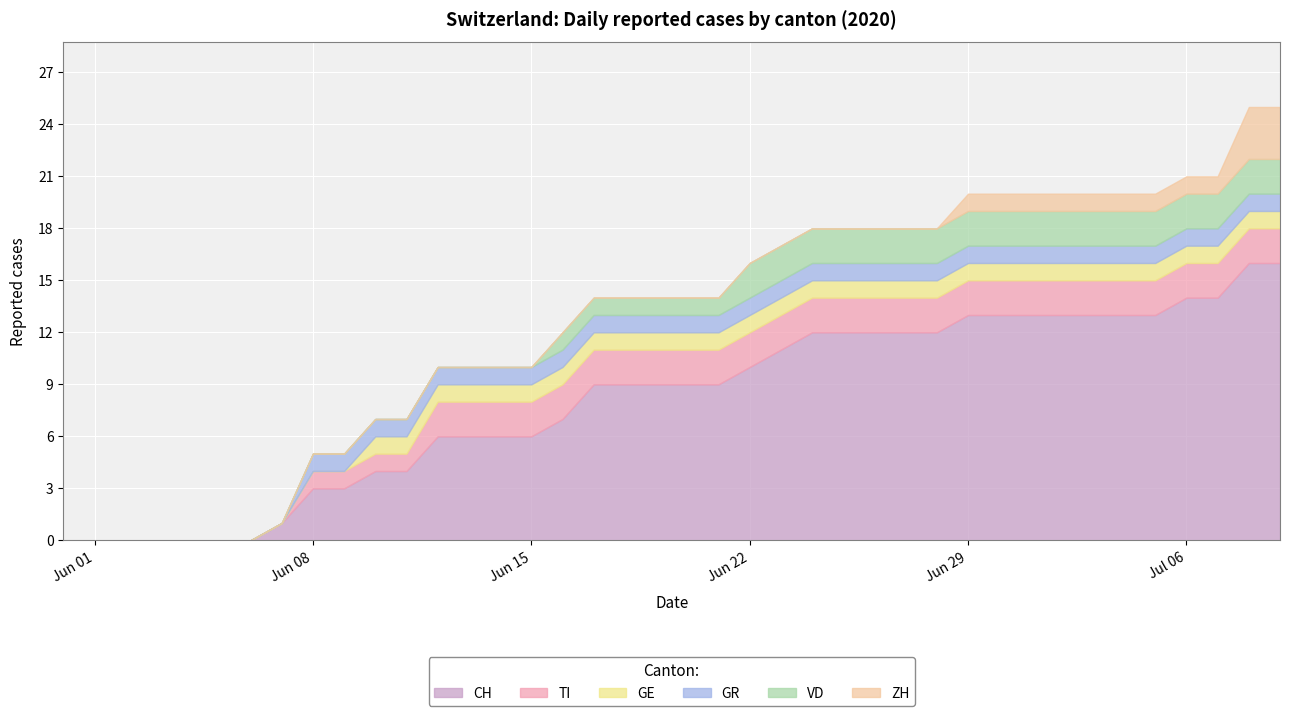

Between 6 and 18, which series saw the biggest shift?

CH